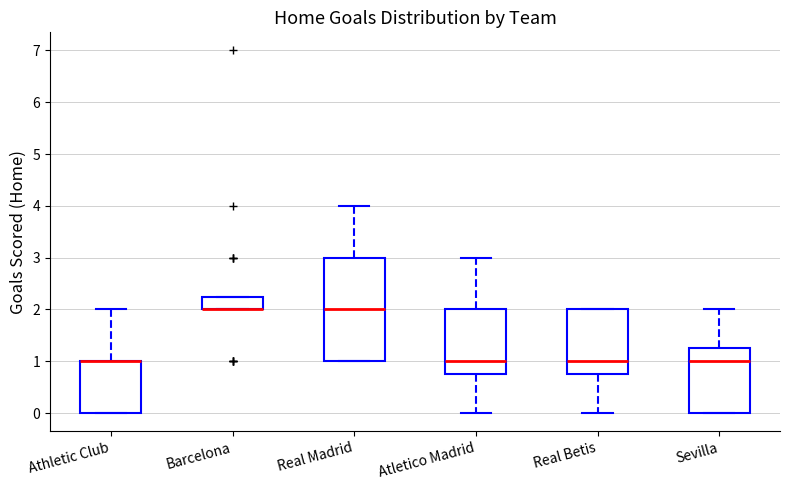

Reading left to right, transcribe this box plot: for each box, give where its median line is, the range the box spans, and where its two whiskers end, as read against the y-axis. The values are not printed on the chart, so give them approximately, as read against the axis.

Athletic Club: median 1.0 (drawn on the box's upper edge), box 0.0 to 1.0, whiskers 0.0 to 2.0
Barcelona: median 2.0 (drawn on the box's lower edge), box 2.0 to 2.3, whiskers 2.0 to 2.3
Real Madrid: median 2.0, box 1.0 to 3.0, whiskers 1.0 to 4.0
Atletico Madrid: median 1.0, box 0.8 to 2.0, whiskers 0.0 to 3.0
Real Betis: median 1.0, box 0.8 to 2.0, whiskers 0.0 to 2.0
Sevilla: median 1.0, box 0.0 to 1.3, whiskers 0.0 to 2.0